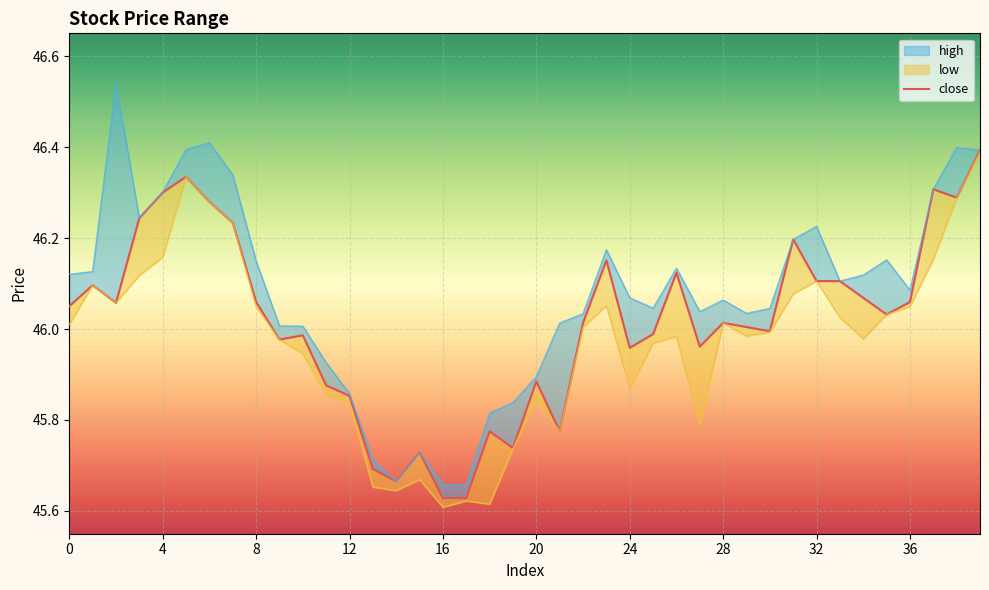

What are all the series names shown in the legend?

close, high, low